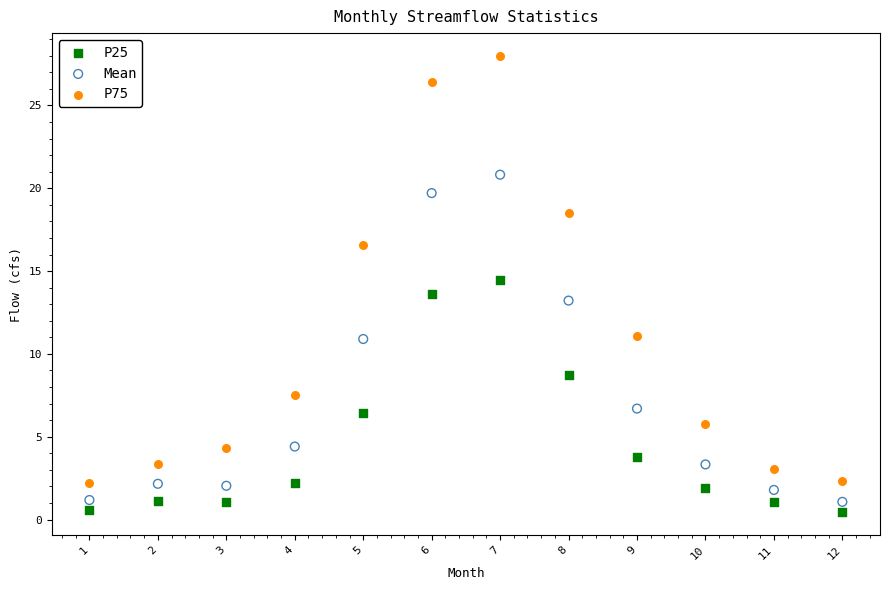

Which series contains the lowest Y value?

P25